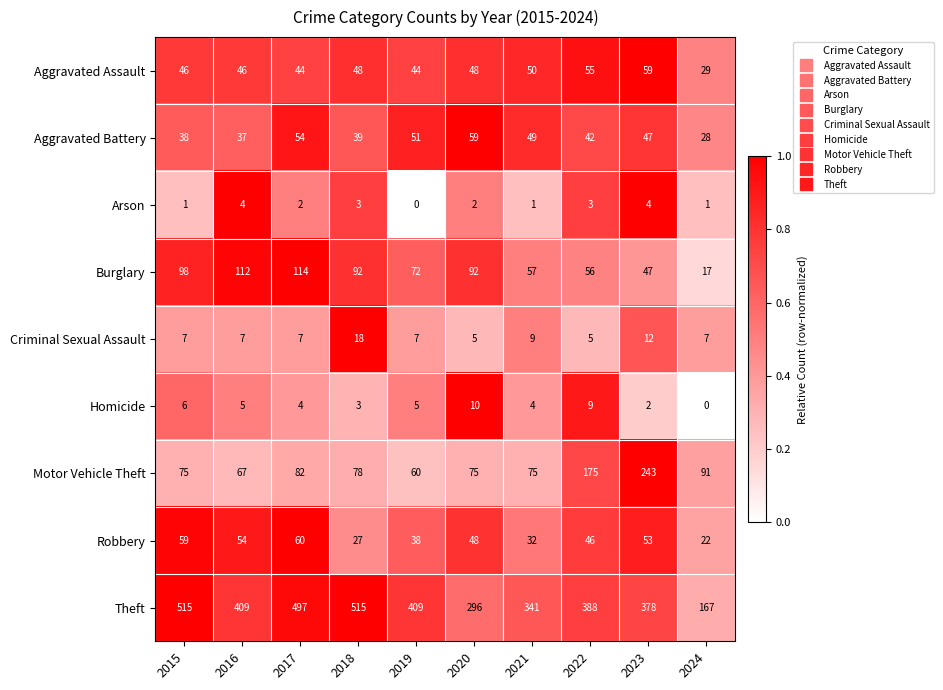

How many categories are shown in the chart?

10